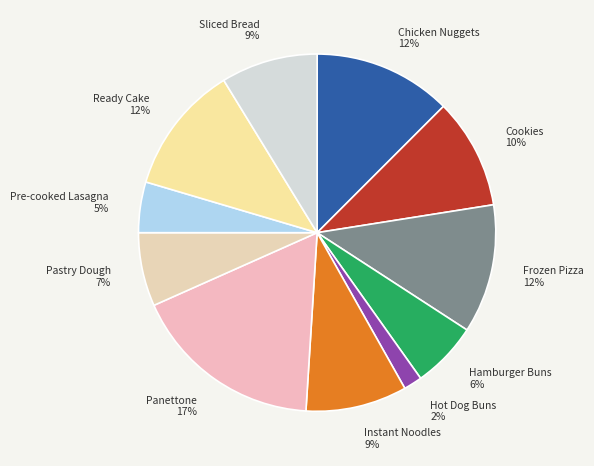

How many slices are in this pie chart?

11